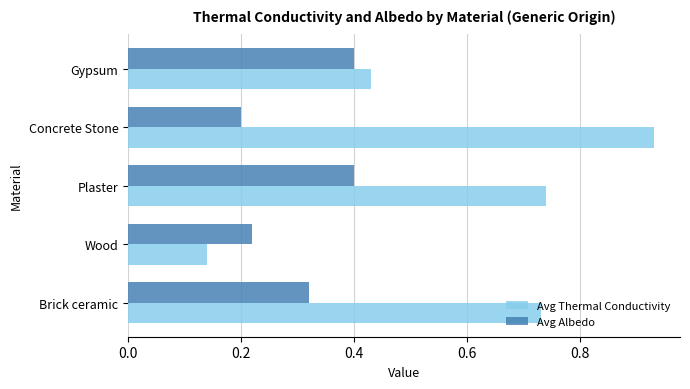

True or false: Avg Albedo has a value of 0.1 at Wood.

False